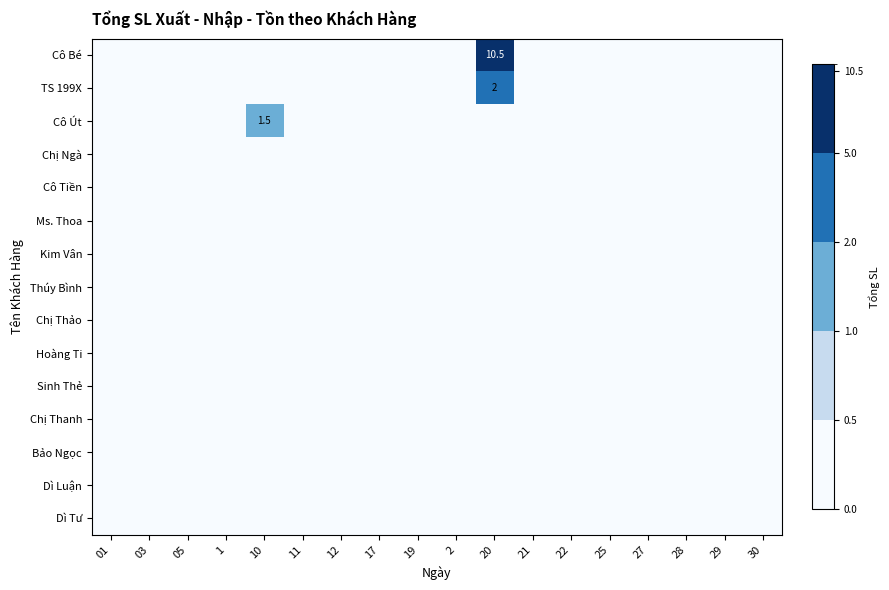

The value of row_10 at 30 is 0.0. True or false?

True